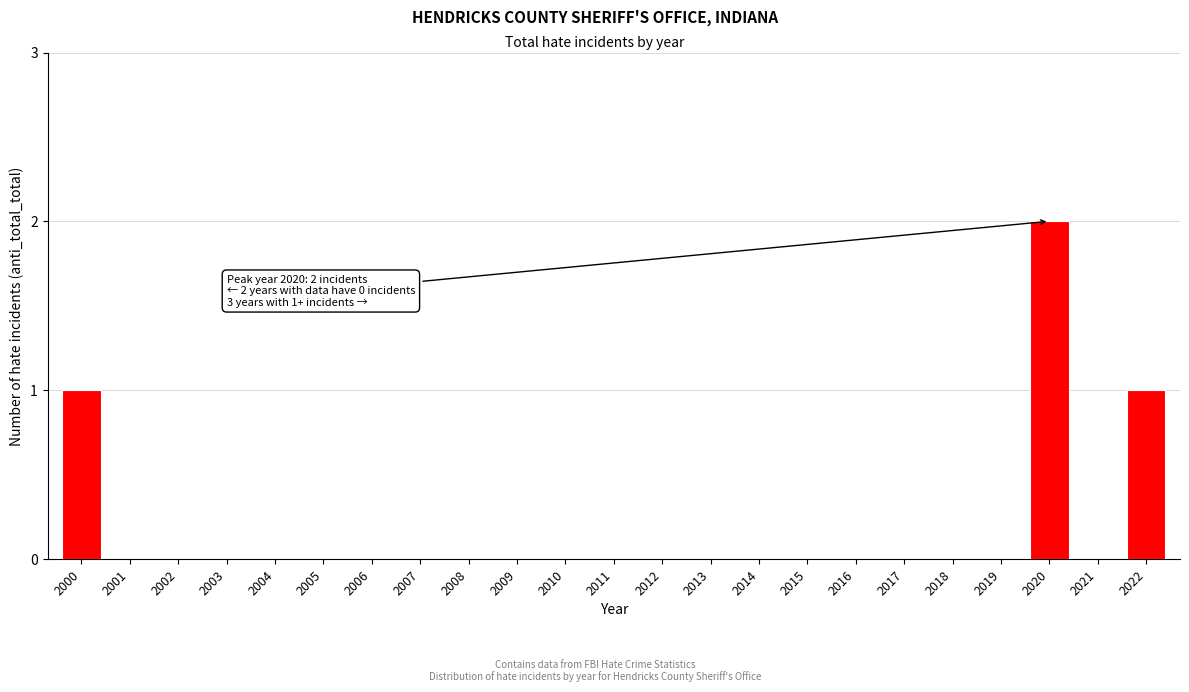

Reading right to left, extract all data points from this chart.

2022=1	2021=0	2020=2	2019=0	2018=0	2017=0	2016=0	2015=0	2014=0	2013=0	2012=0	2011=0	2010=0	2009=0	2008=0	2007=0	2006=0	2005=0	2004=0	2003=0	2002=0	2001=0	2000=1